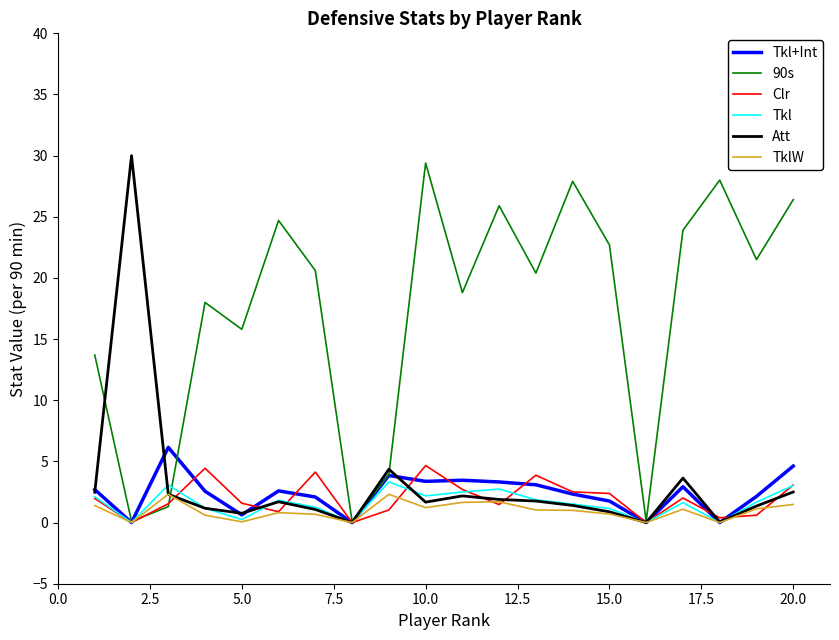

What is the greatest value displayed?

30.0